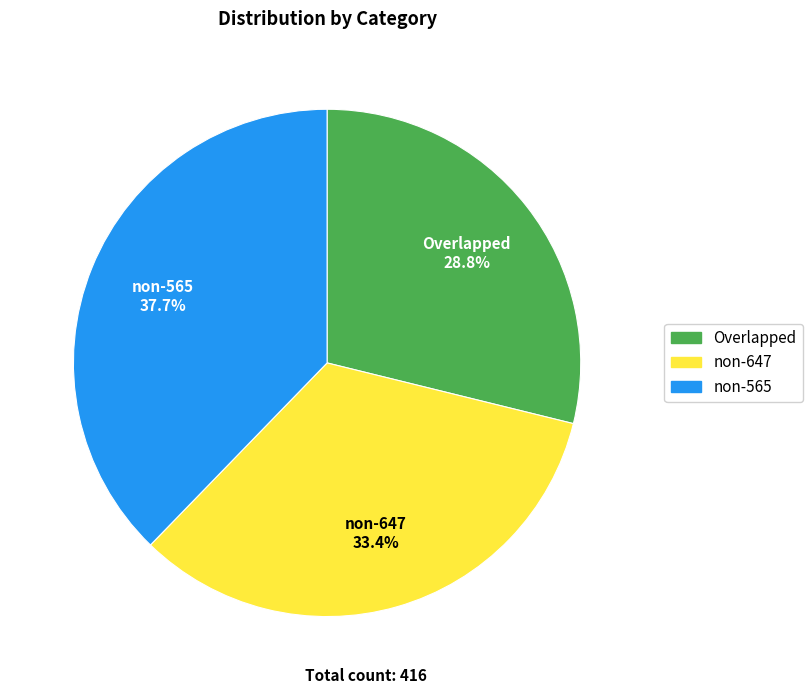

Do non-565 and Overlapped together represent more than half of the pie?

Yes